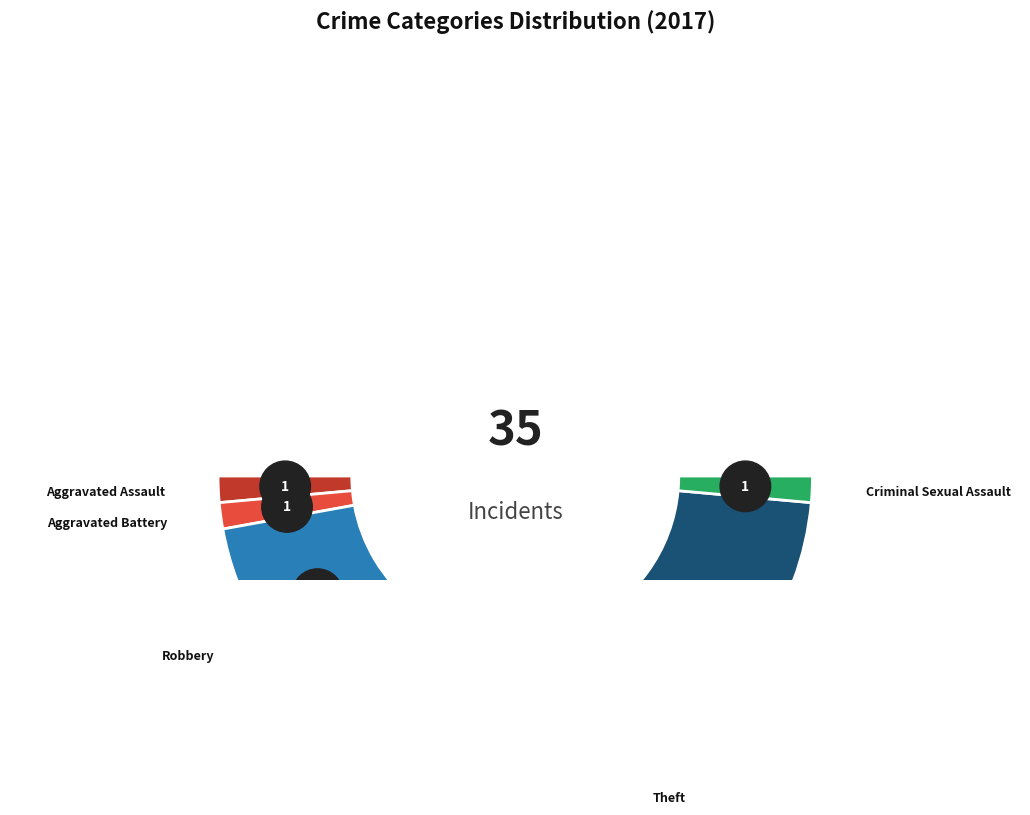

Rank the categories by value from highest to lowest.

Theft, Robbery, Aggravated Assault, Aggravated Battery, Criminal Sexual Assault